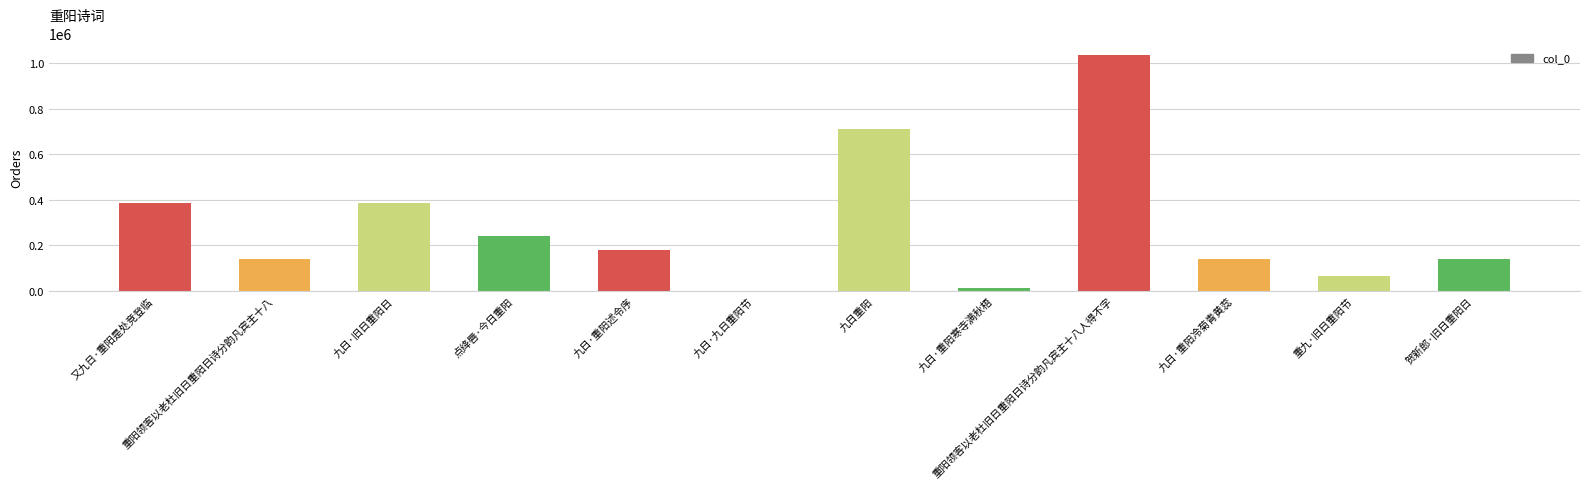

What is the average value?

286233